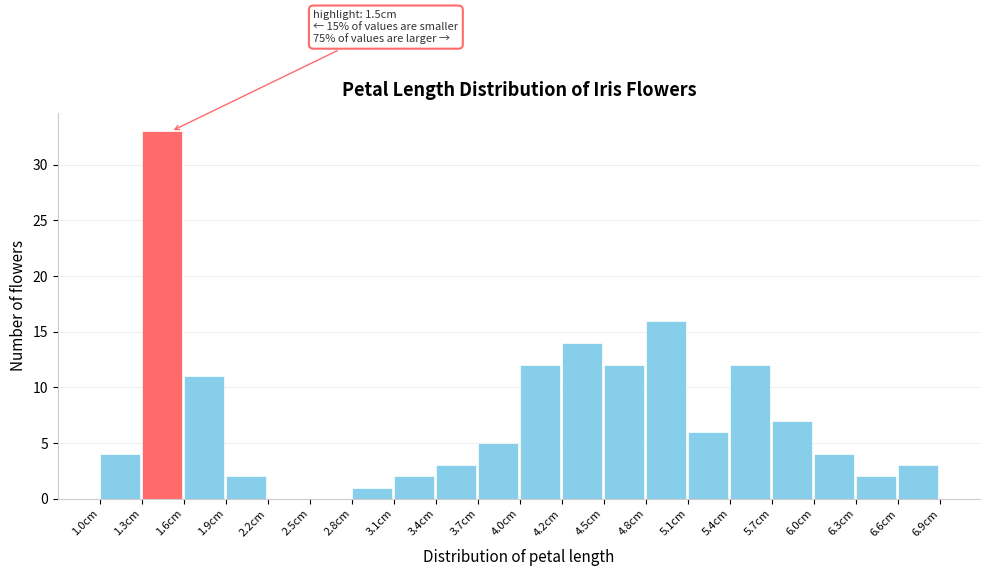

Over which range of the x-axis is the bar tallest?

1.295 to 1.590